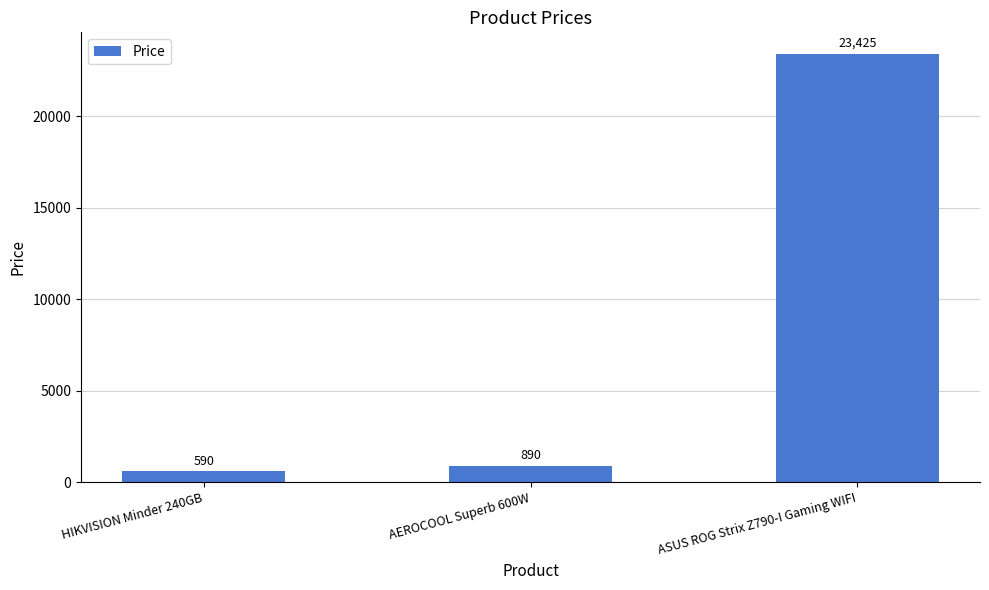

How many bars are there in total?

3